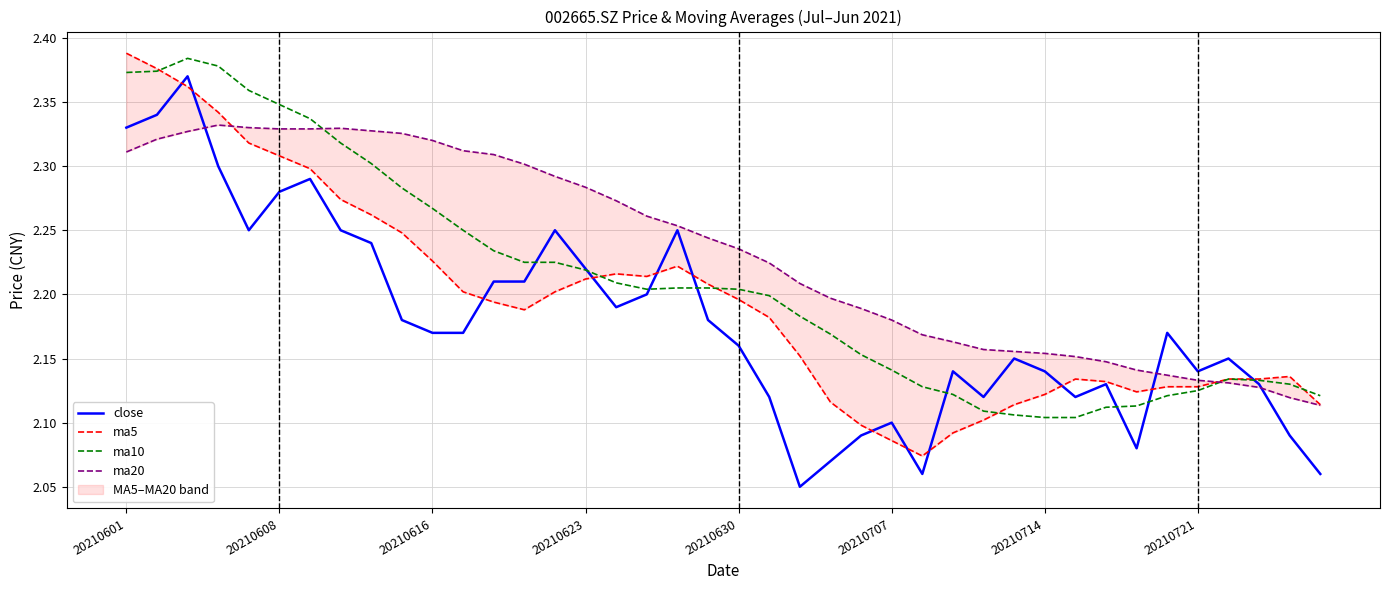

Does the chart have visible grid lines?

Yes